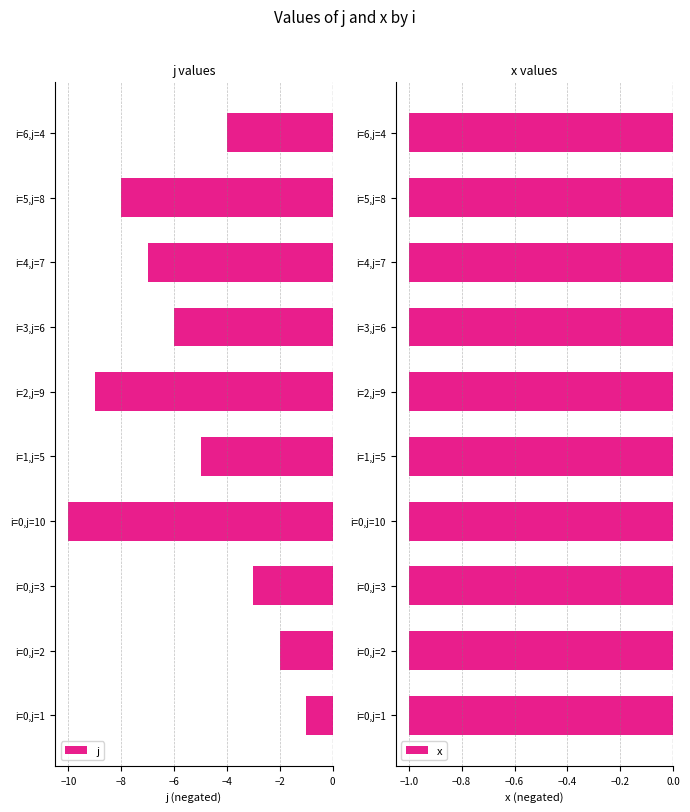

What are all the series names shown in the legend?

j, x